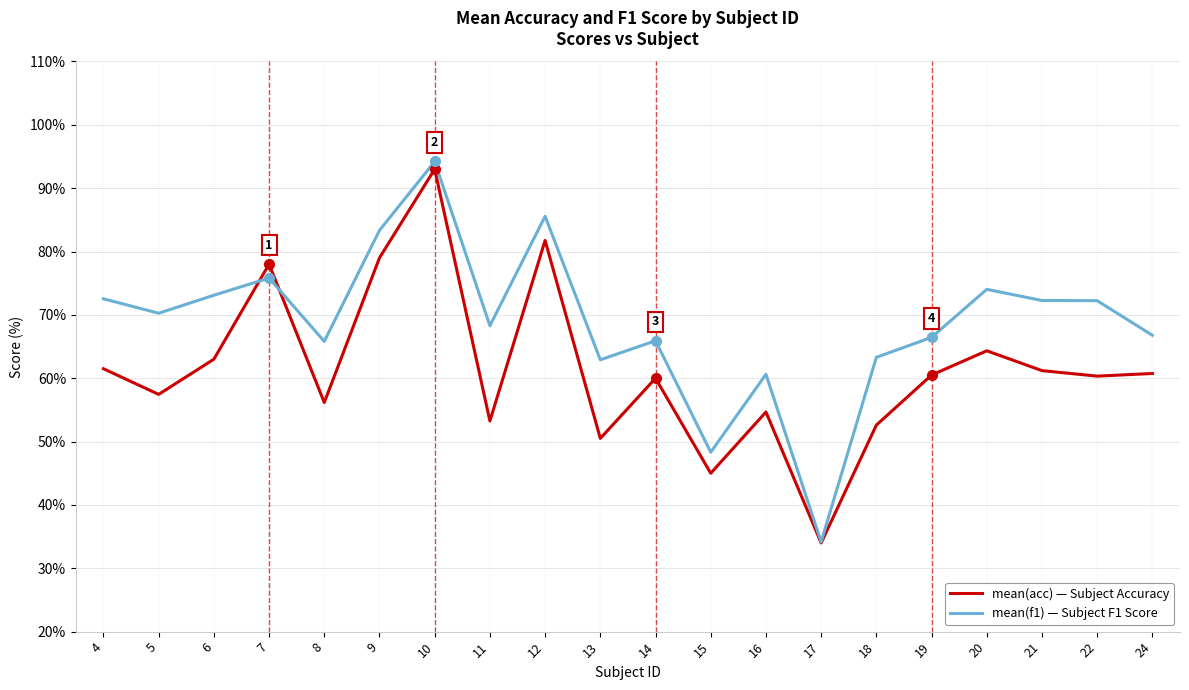

At which category does the chart reach its minimum across all series?

17